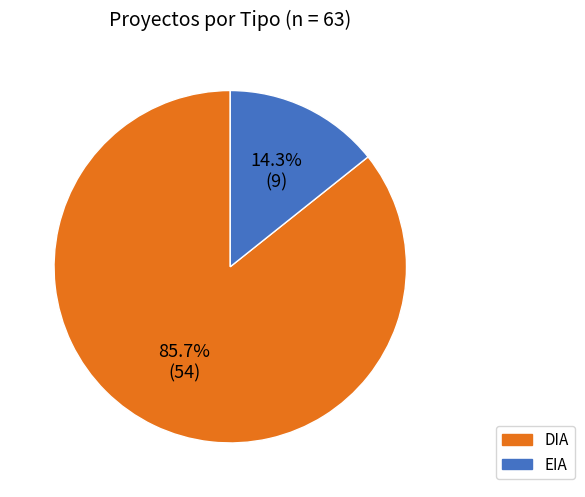

To the nearest percent, what is the difference between the largest and smallest slice percentages?

71%